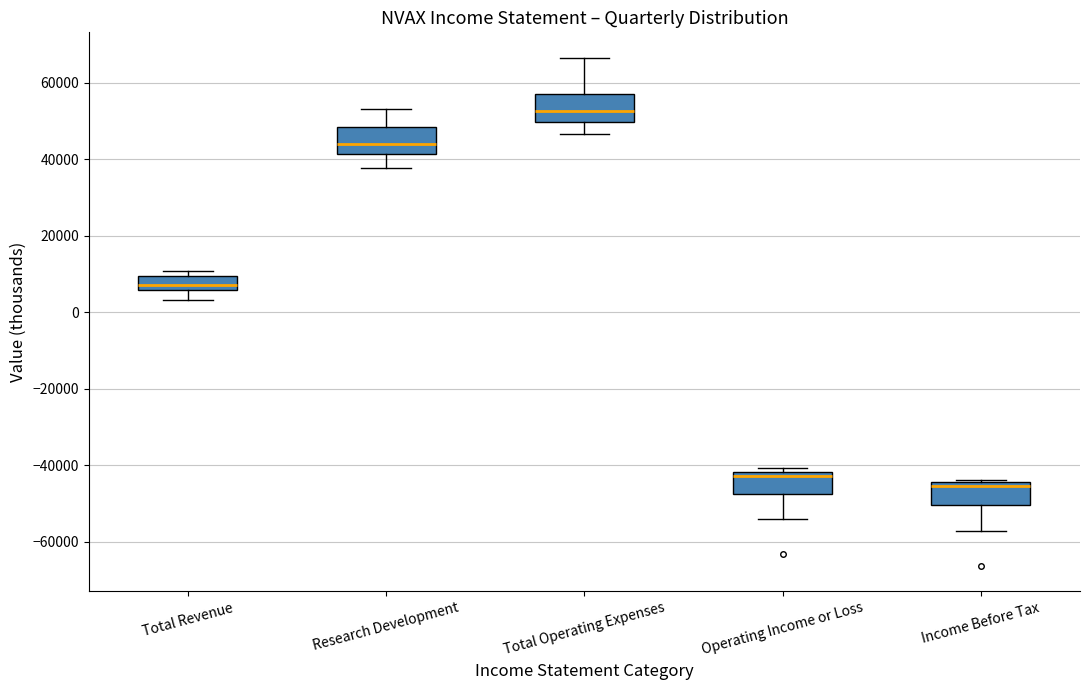

Which box's median line is the lowest?

Income Before Tax